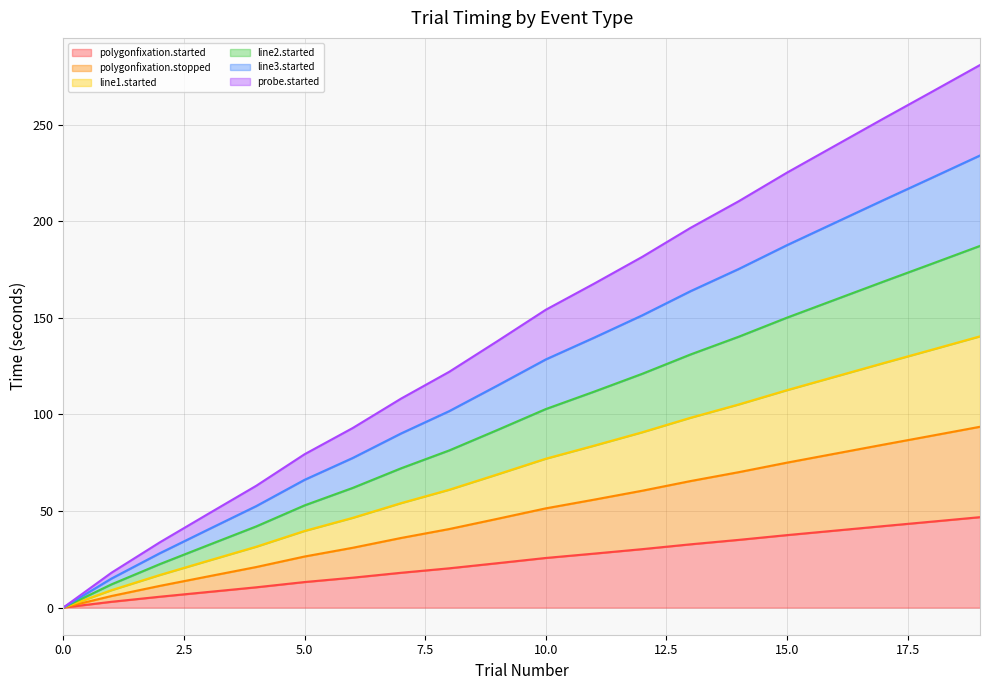

Rank the series by their maximum value, from lowest to highest.

polygonfixation.started, polygonfixation.stopped, probe.started, line3.started, line2.started, line1.started